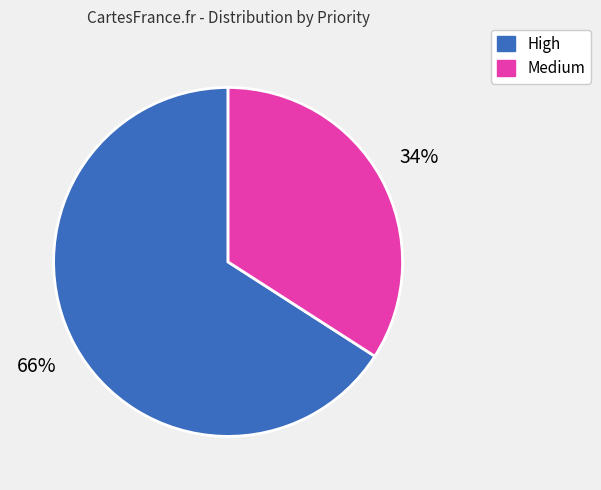

Count the number of slices in the pie.

2